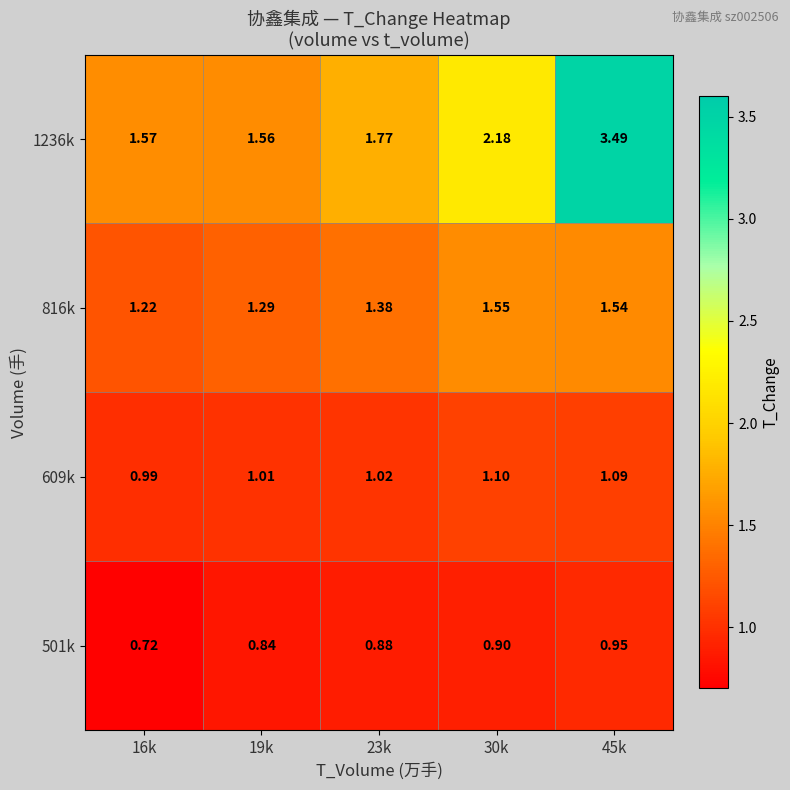

Is the value of 816k at 19k greater than the value of 609k at 45k?

Yes